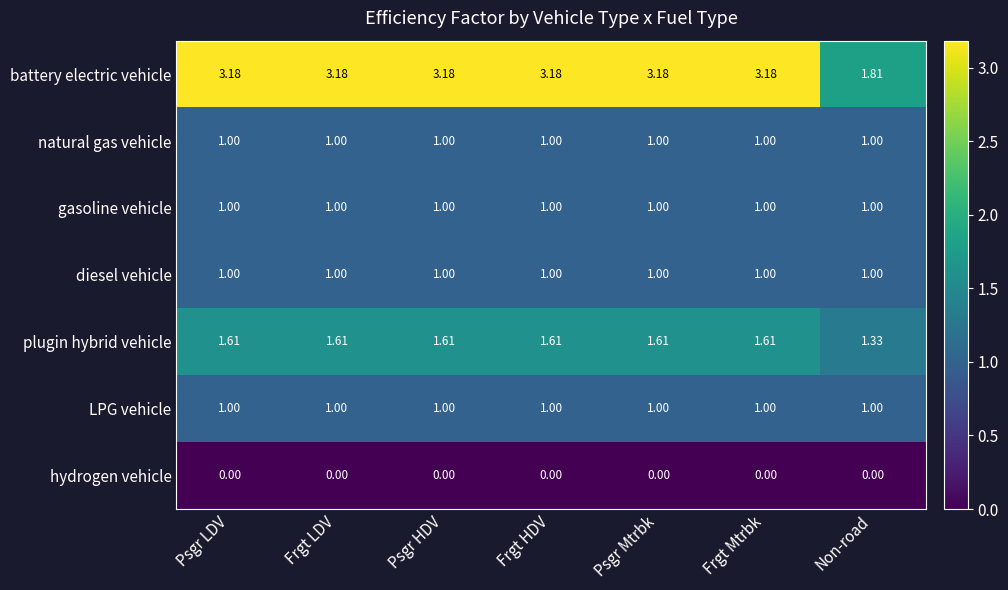

Which series has the largest total across all categories?

battery electric vehicle